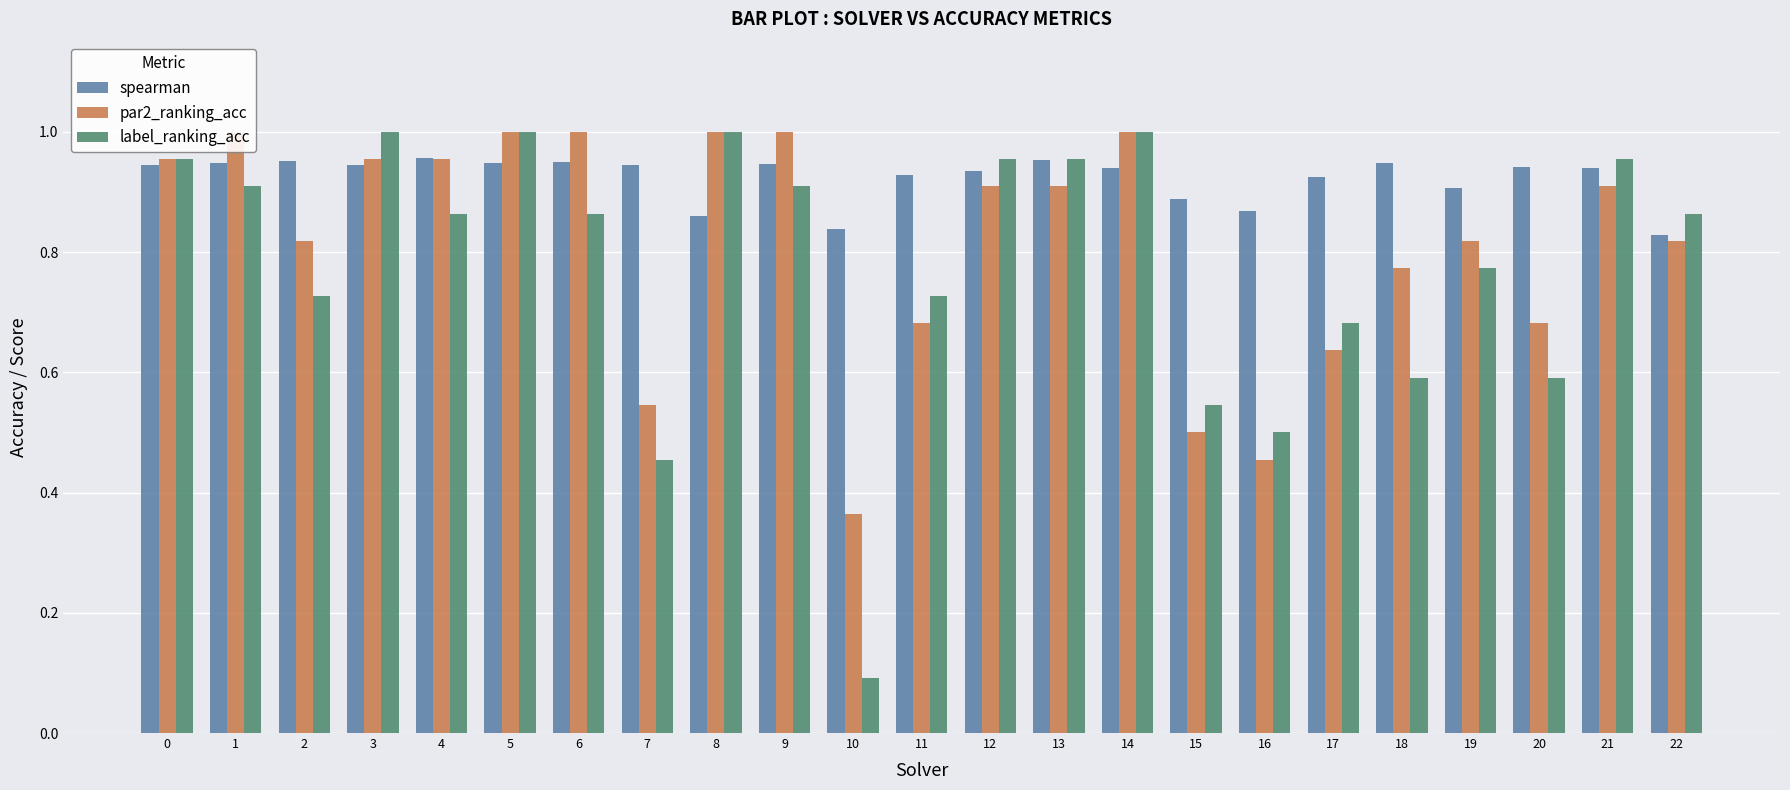

What is the difference between the maximum and minimum values in the par2_ranking_acc series?

0.6